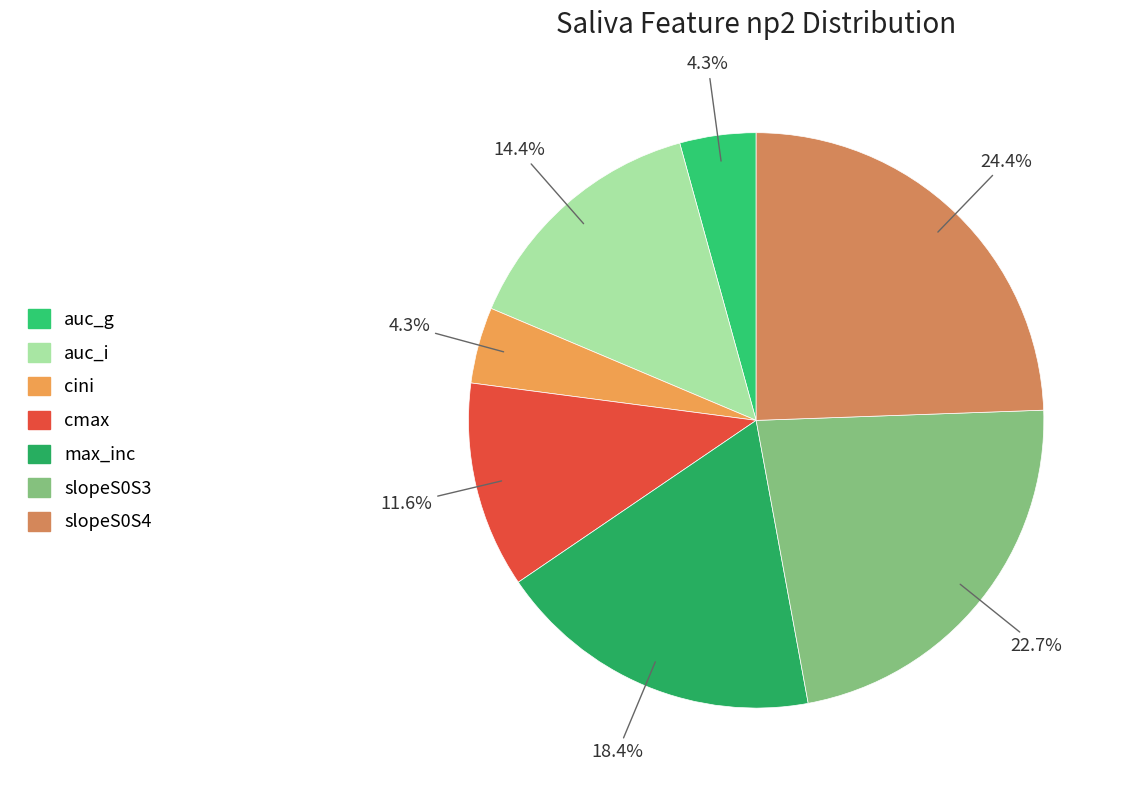

Does cini represent more than half of the total?

No